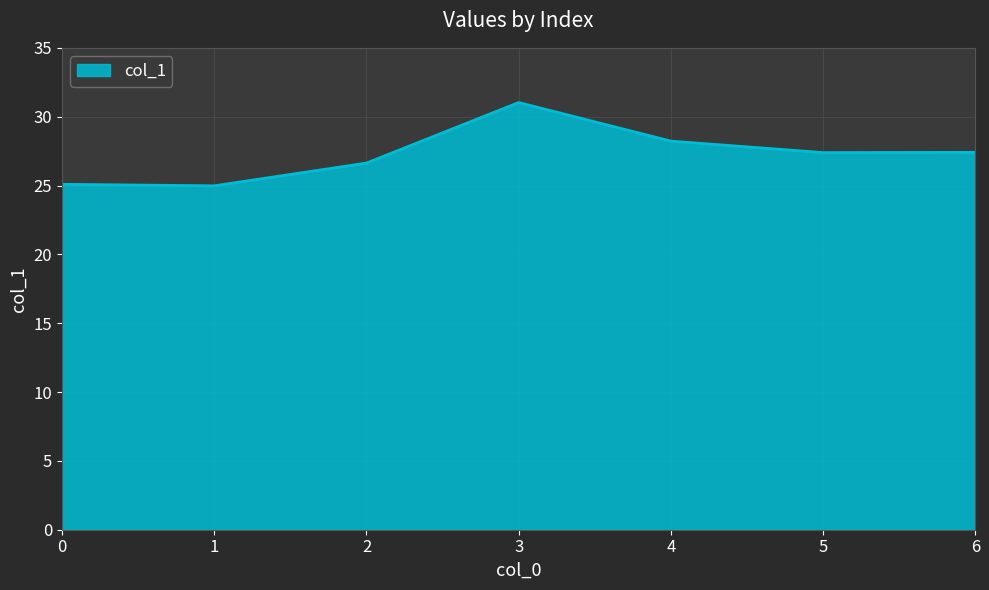

True or false: the data shows 28.2 at 4.

True